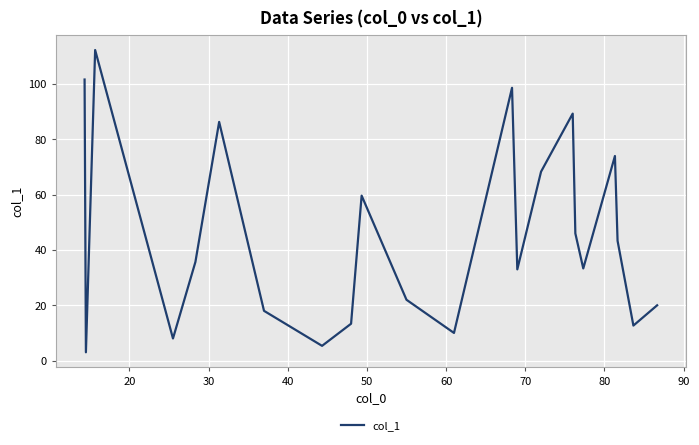

What is the greatest value displayed?

112.3